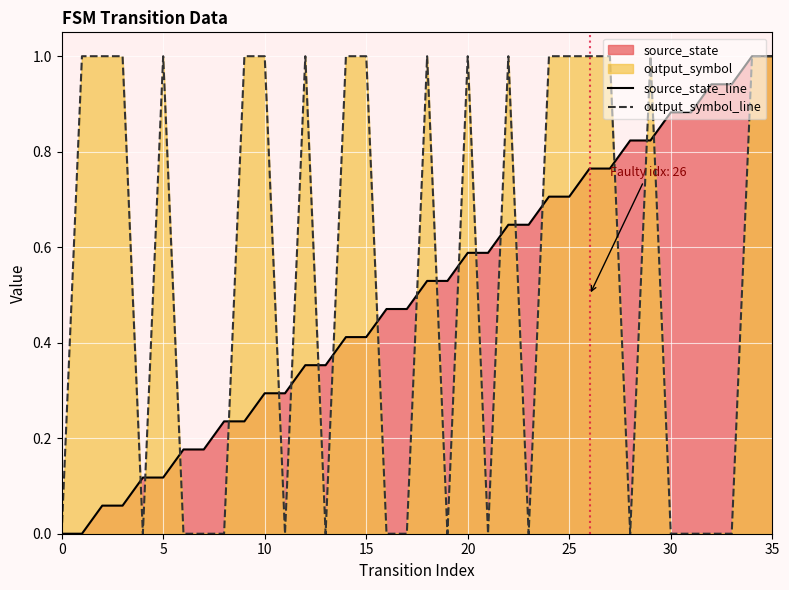

True or false: output_symbol_line has more than 1 interior local peaks.

True